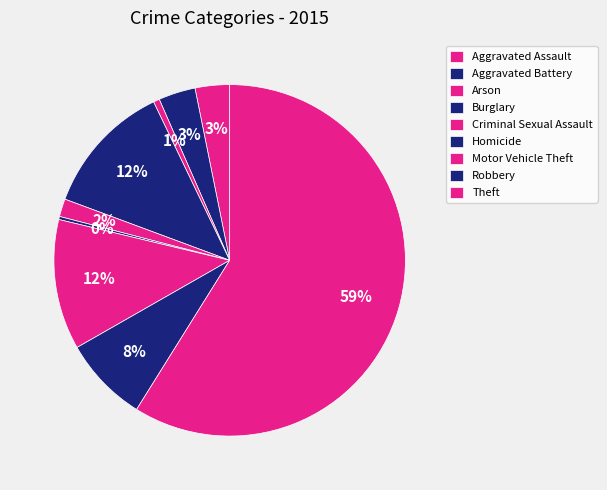

How many segments does this pie chart have?

9